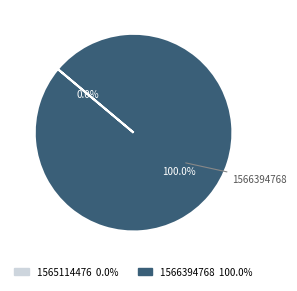

How many segments does this pie chart have?

2